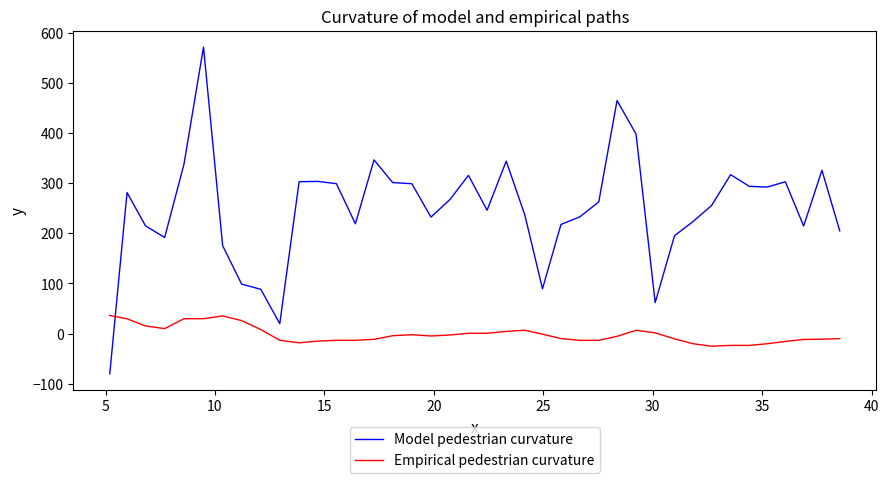

What is the minimum value shown in the chart?

-80.3